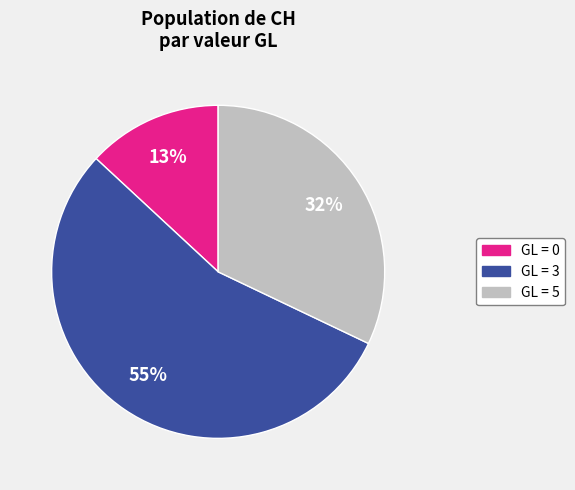

Is there a majority slice in this chart?

Yes